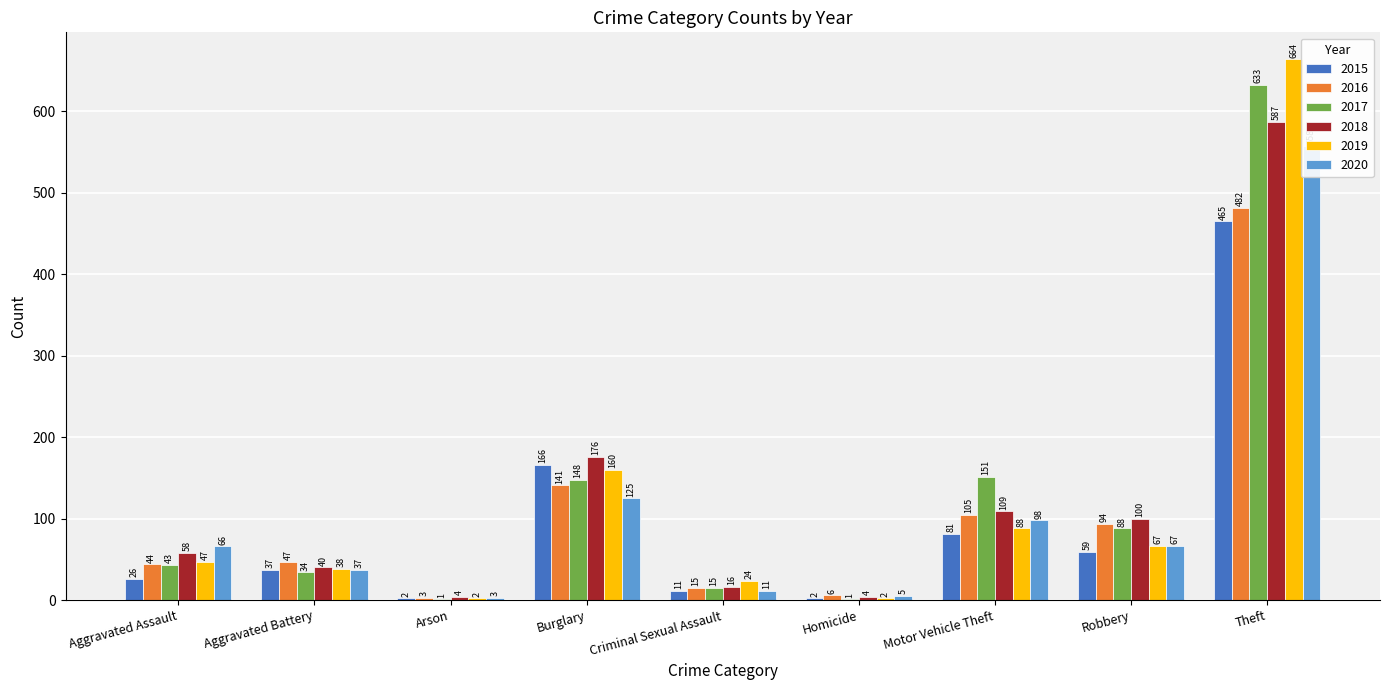

Which series has the largest total across all categories?

2017